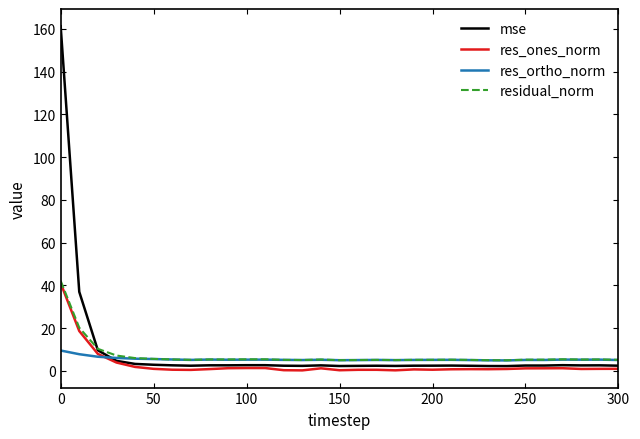

What is the highest value of the res_ortho_norm series?

9.5